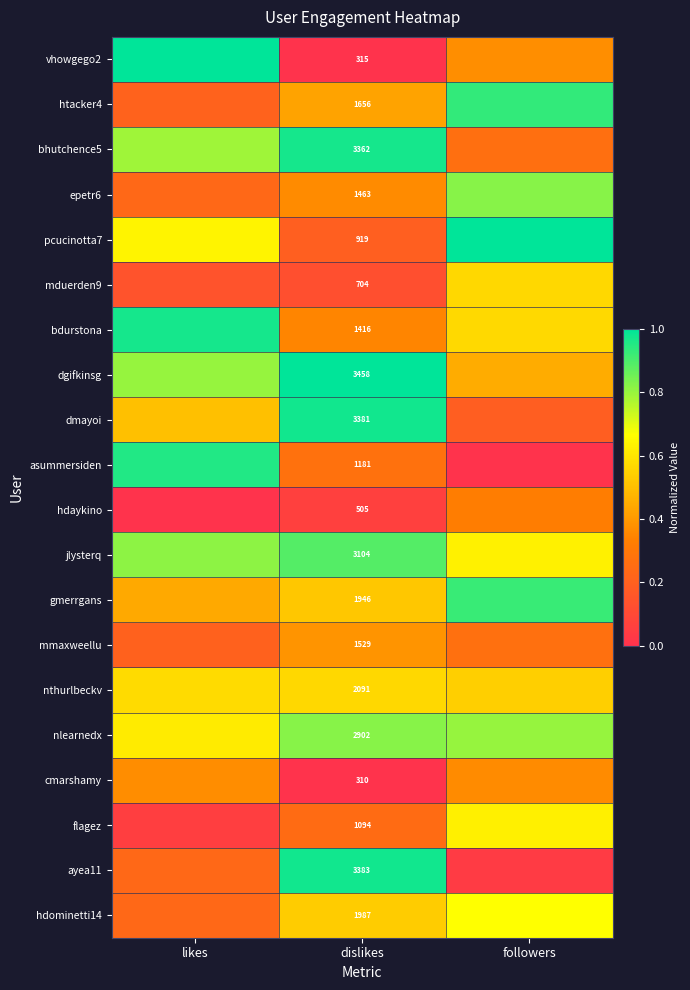

What is the approximate value of mmaxweellu at likes?

0.2